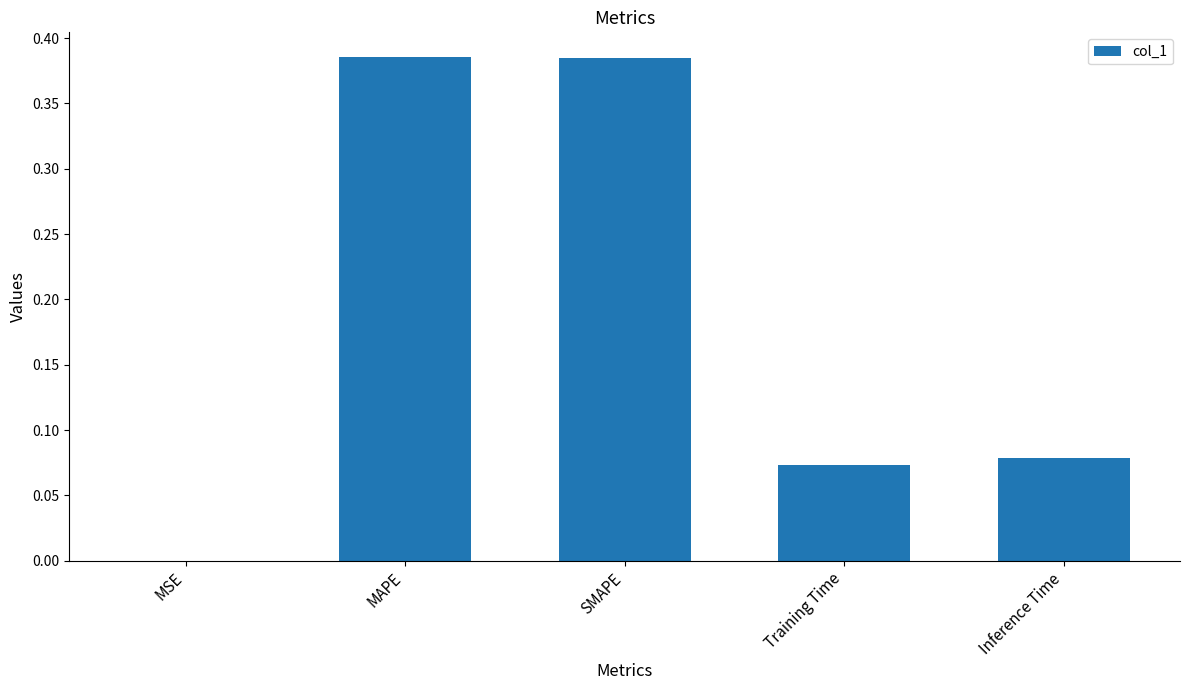

True or false: the data shows 0.0 at Inference Time.

False